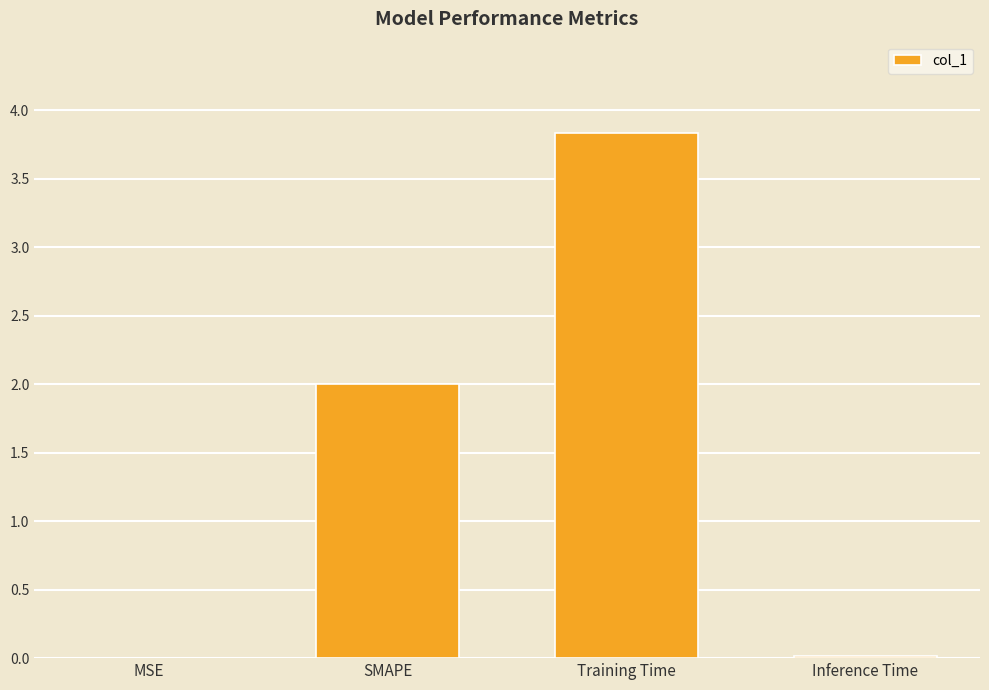

Which has a higher value, Training Time or MSE?

Training Time